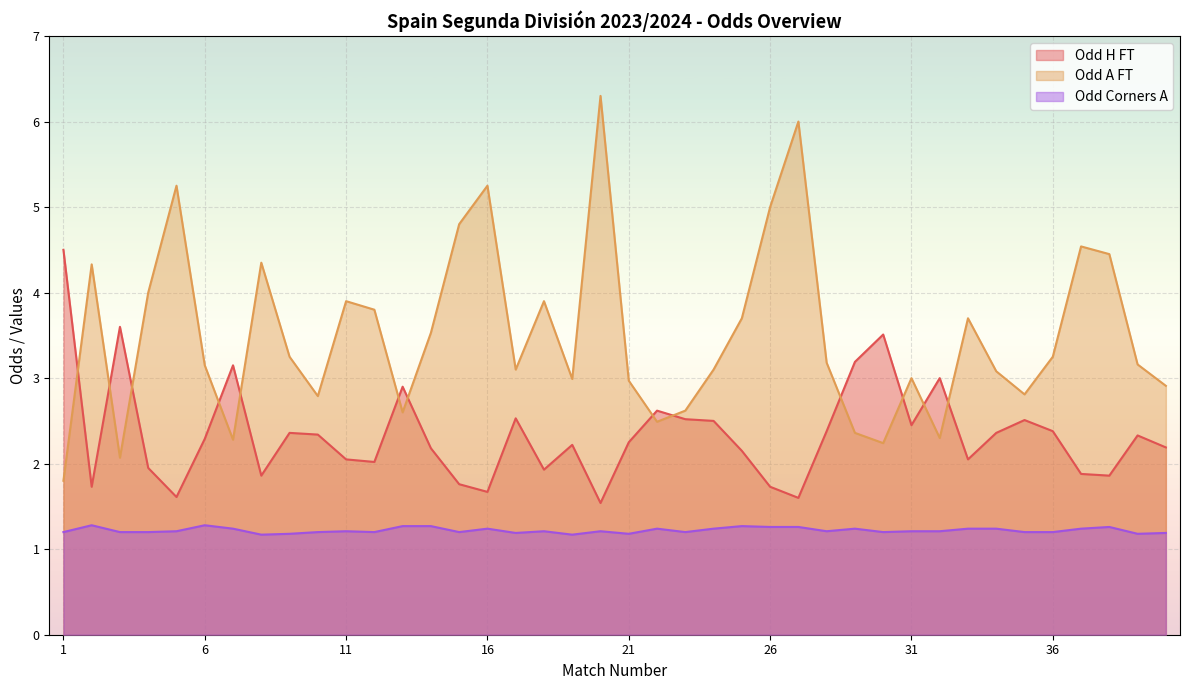

How many lines are shown in the chart?

3